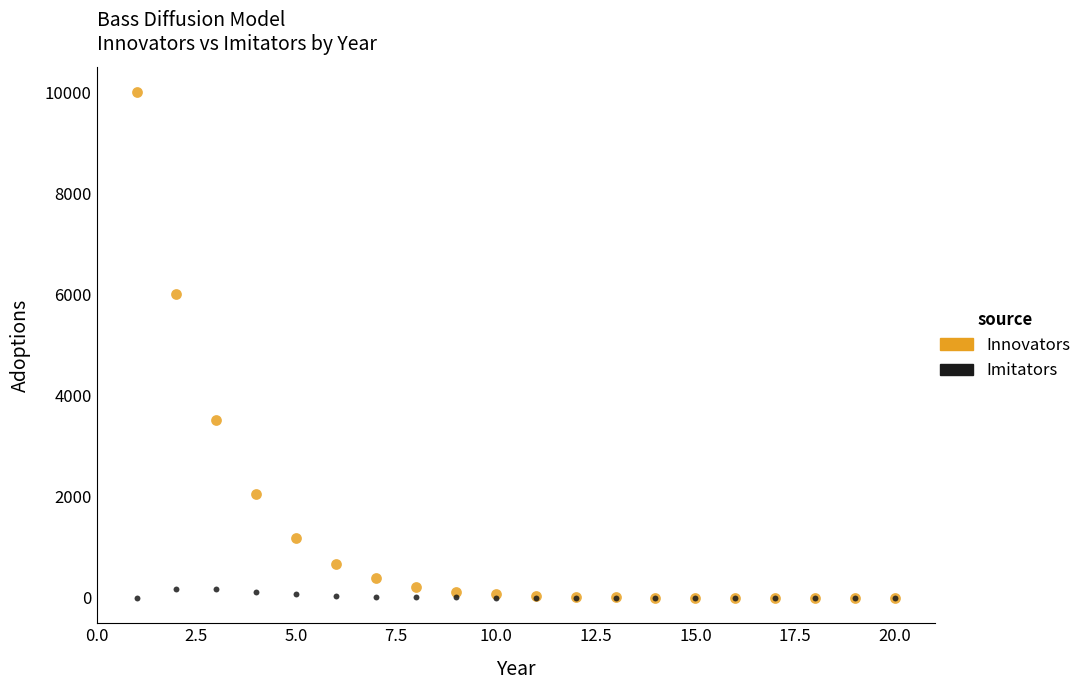

In the Innovators series, what Y value is closest to 5000?

6000.0